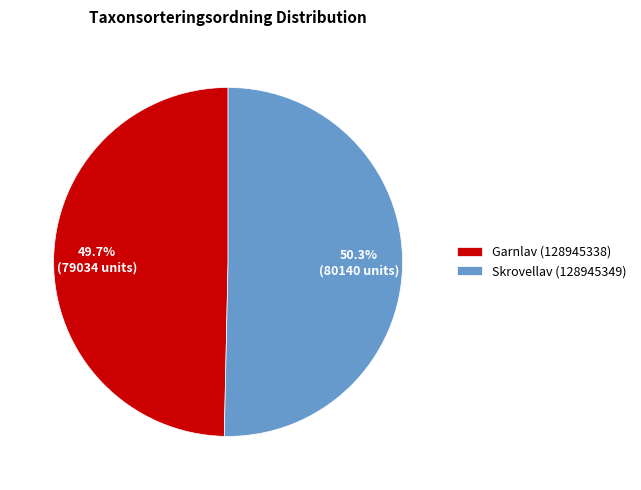

Is the sum of Garnlav (128945338) and Skrovellav (128945349) greater than half?

Yes